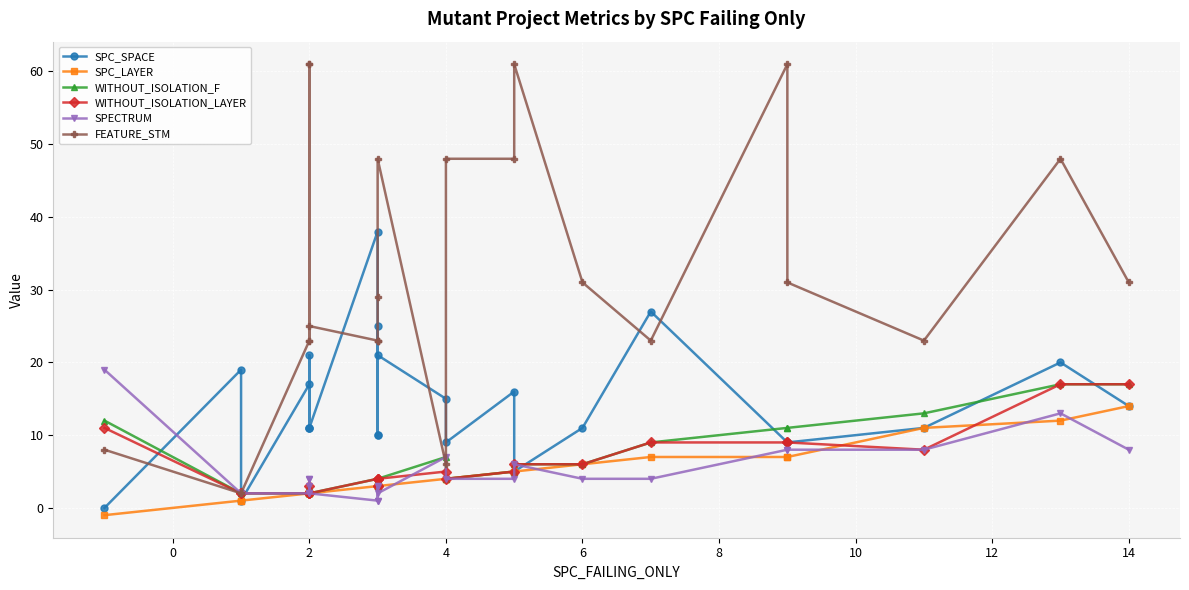

In WITHOUT_ISOLATION_LAYER, how many points are lower than both neighbors (excluding endpoints)?

4